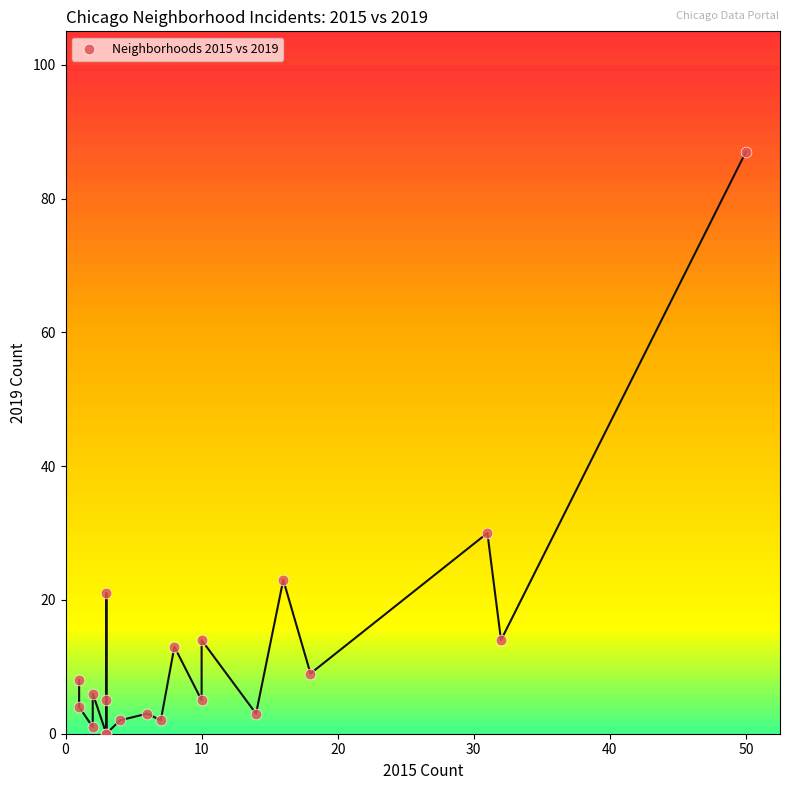

What Y value in the scatter plot is closest to 43?

30